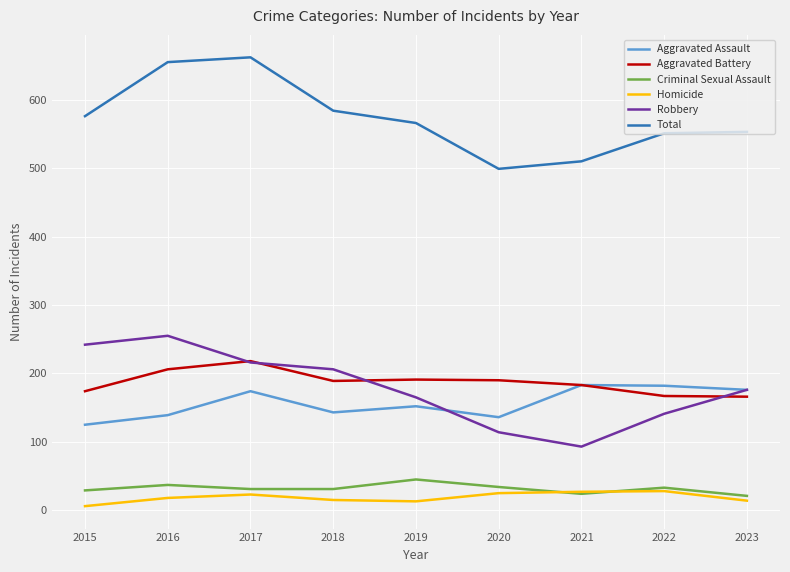

True or false: Robbery and Criminal Sexual Assault intersect in this chart.

False